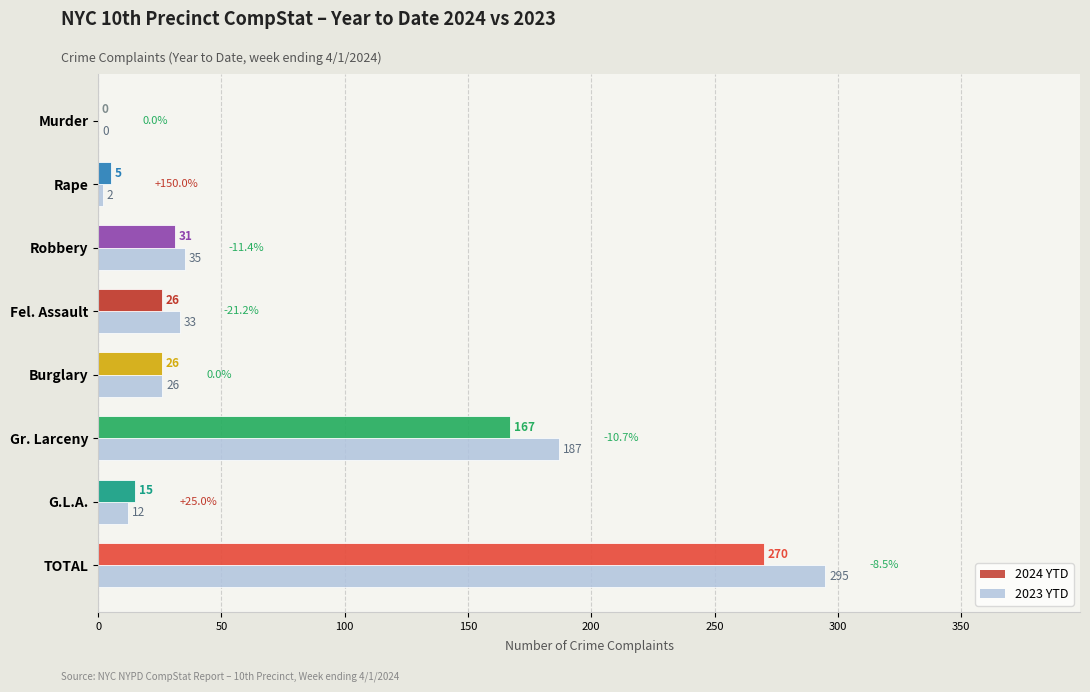

Count the number of categories in the chart.

8